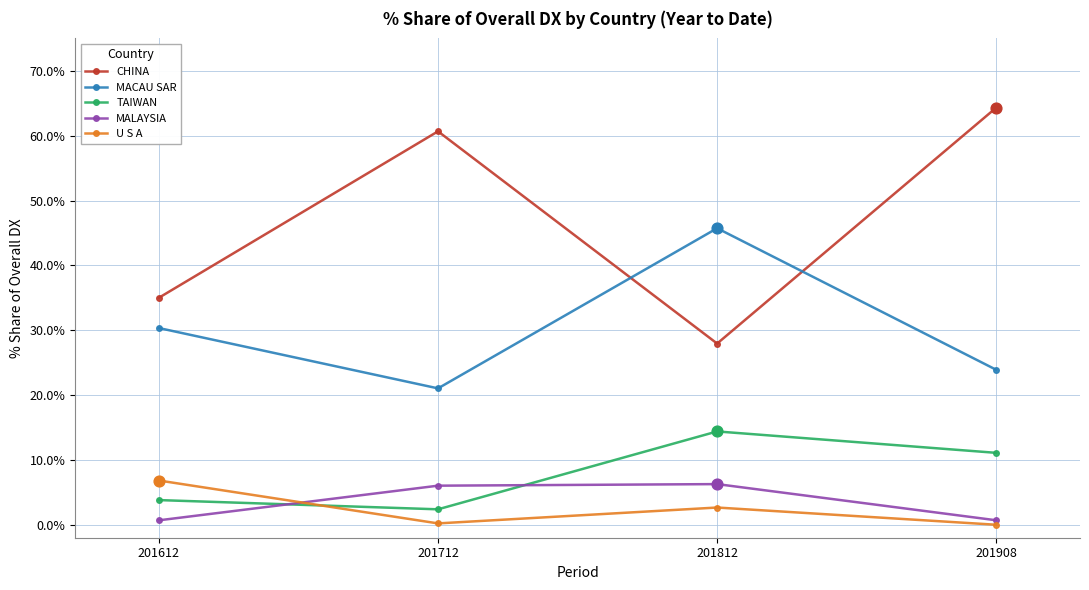

What are all the series names shown in the legend?

CHINA, MACAU SAR, TAIWAN, MALAYSIA, U S A